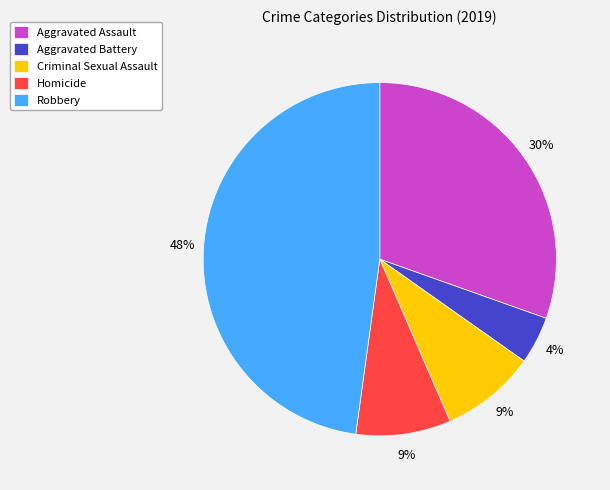

Does Criminal Sexual Assault represent more than half of the total?

No